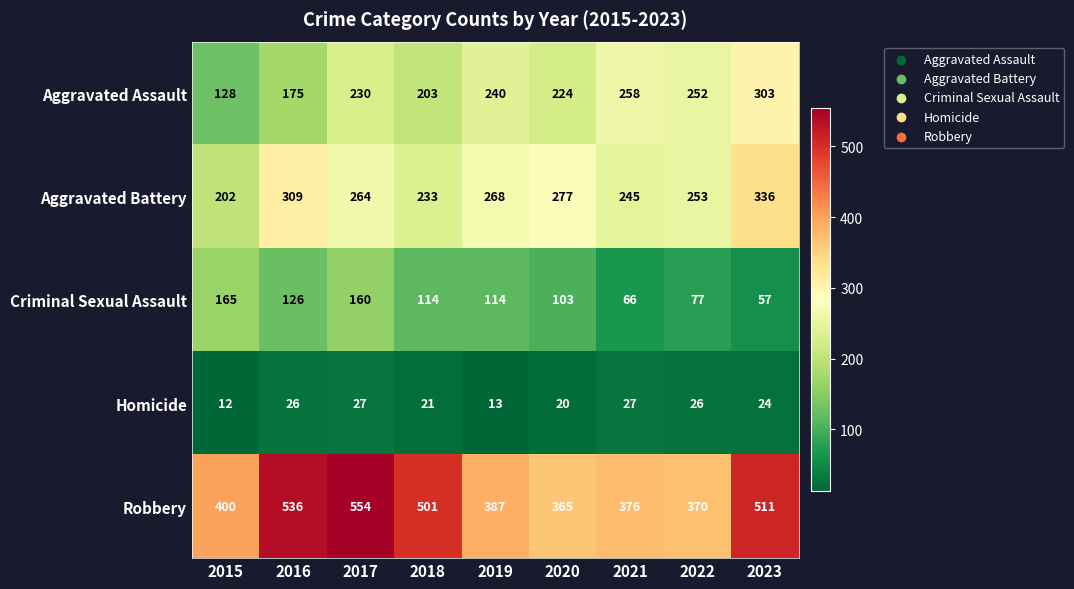

Which category has the highest value in the Aggravated Battery series?

2023